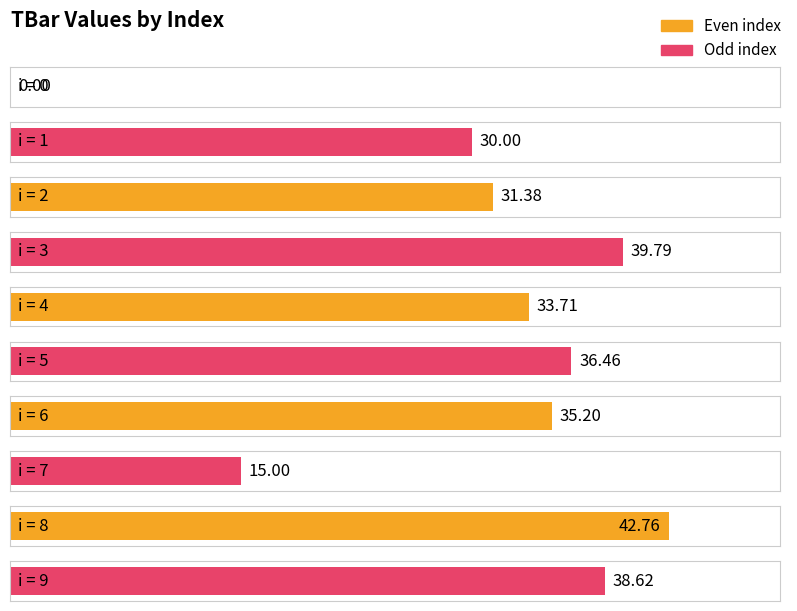

Rank the categories by value from lowest to highest.

0, 7, 1, 2, 4, 6, 5, 9, 3, 8